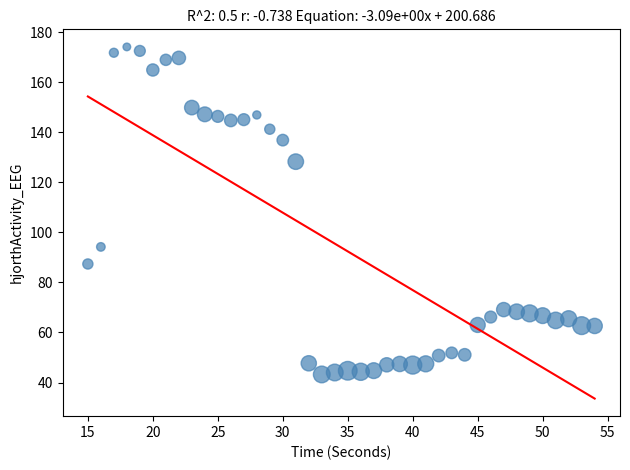

What Y value in the scatter plot is closest to 108?

94.2